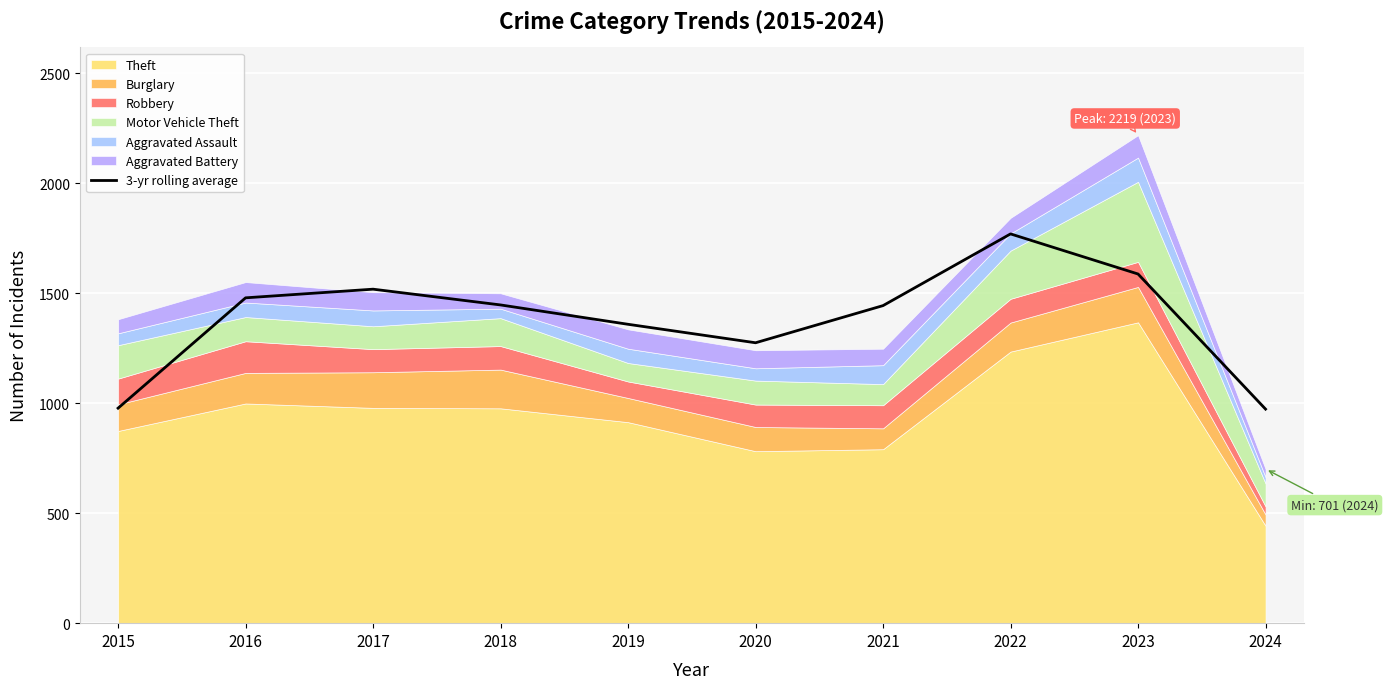

Reading left to right, list all the values displayed in this chart.

2015=977.7	2016=1479.3	2017=1518.7	2018=1447.0	2019=1359.0	2020=1275.0	2021=1444.0	2022=1770.0	2023=1587.7	2024=973.3